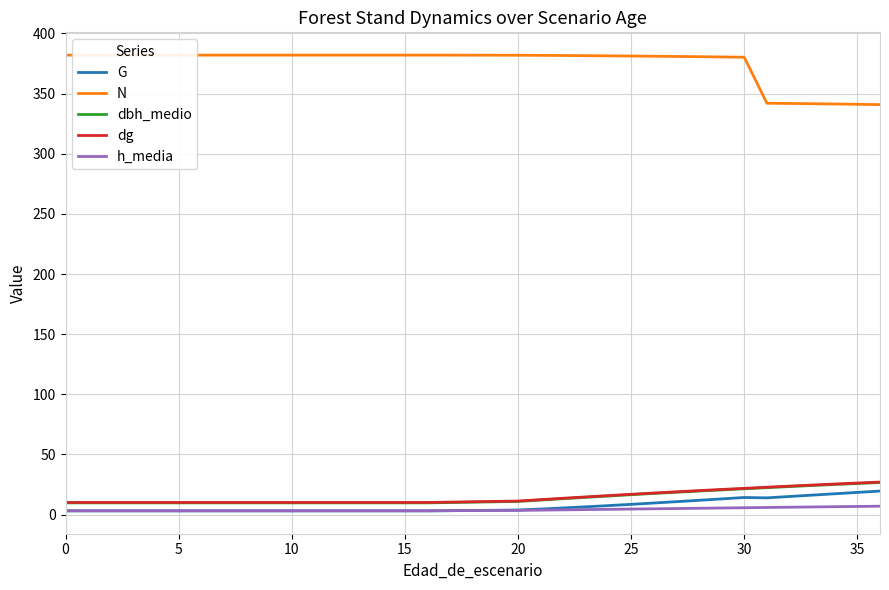

How many categories are shown in the chart?

34